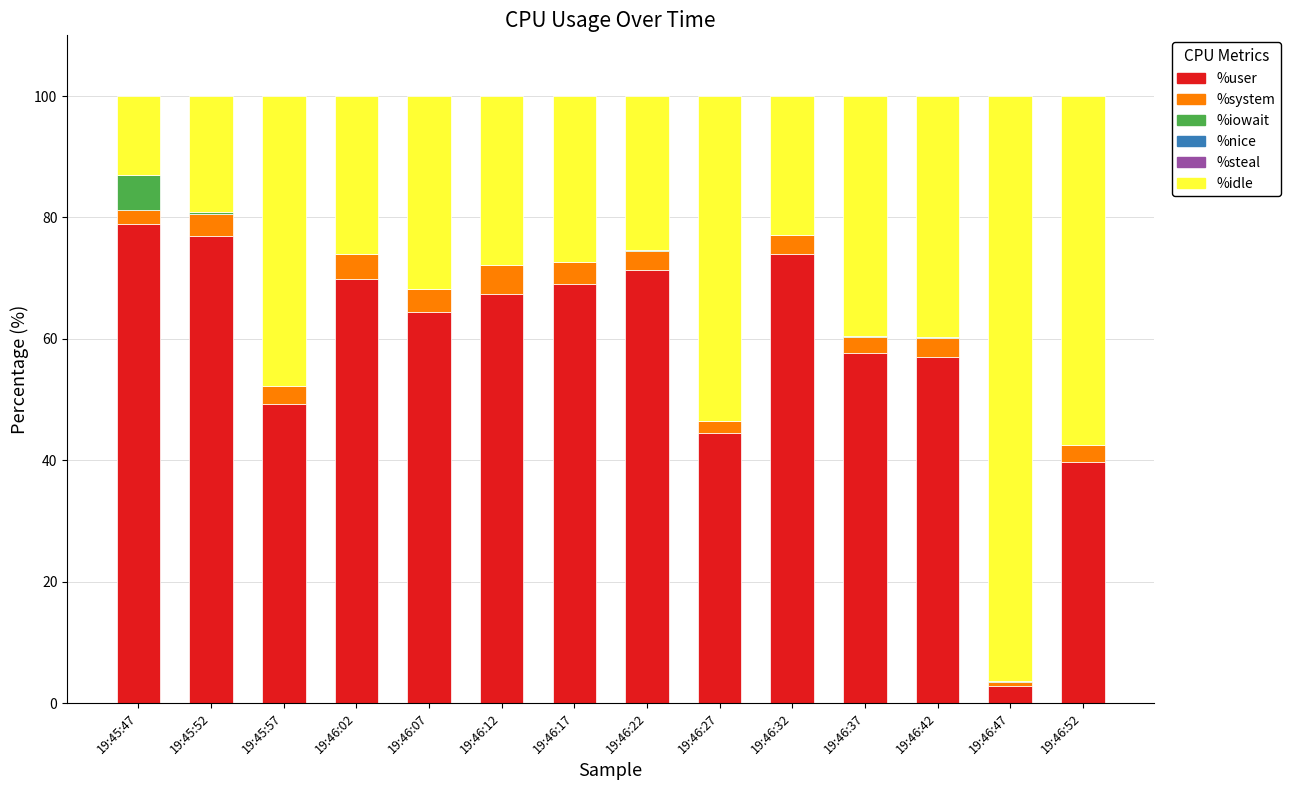

How many values in the %user series exceed 67?

7